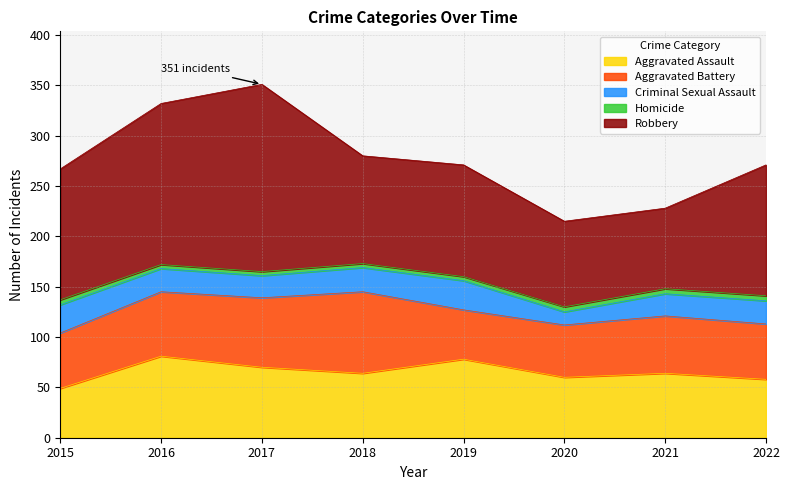

What is the sum of all Aggravated Battery values?

482